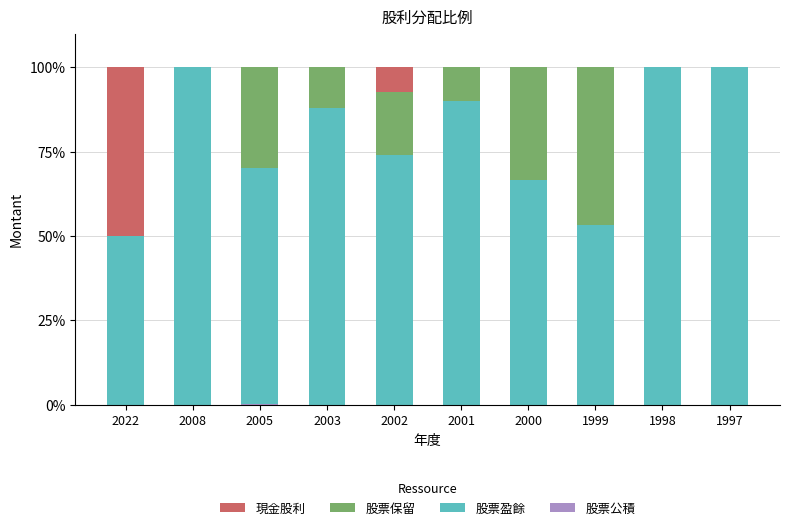

What is the total value across all series at 1998?

100.0